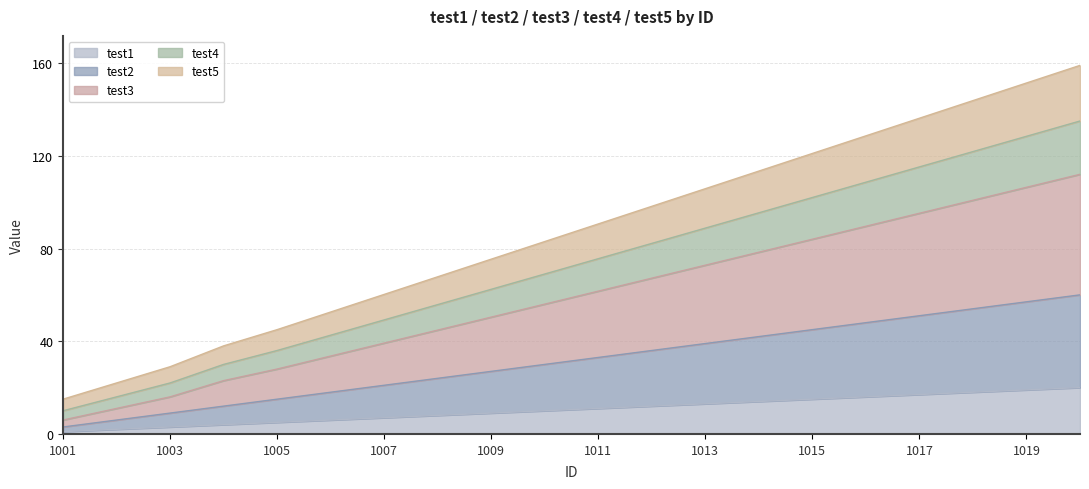

At how many categories does at least one series exceed 55?

14